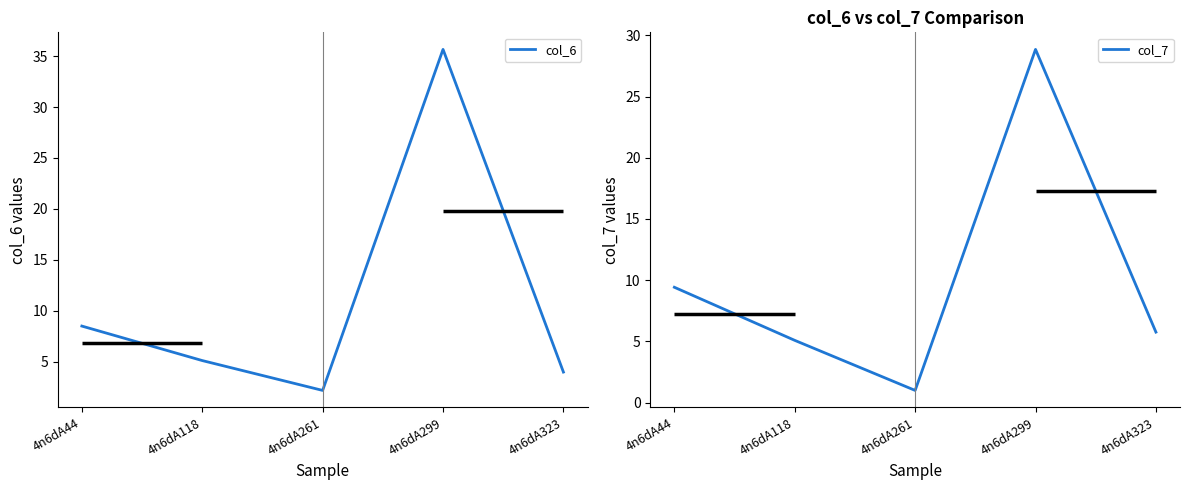

What is the value of the col_7 point at the 2nd from the left?

5.1